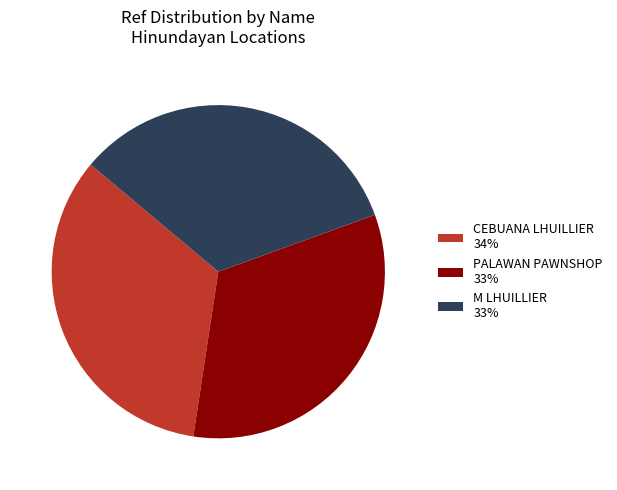

How many slices are in this pie chart?

3